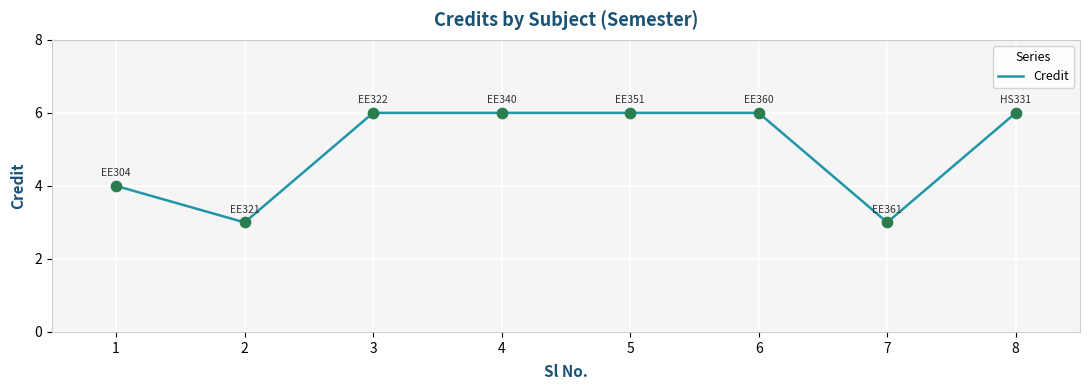

What is the change in value from 2 to 5?

+3